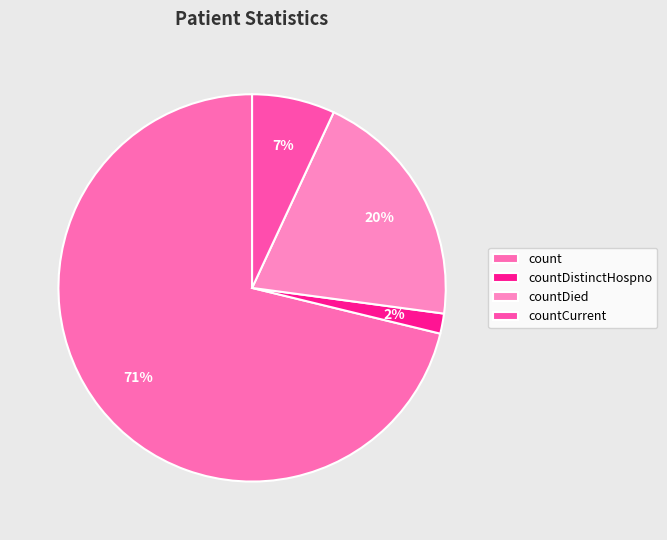

True or false: count accounts for 71% of the total.

True